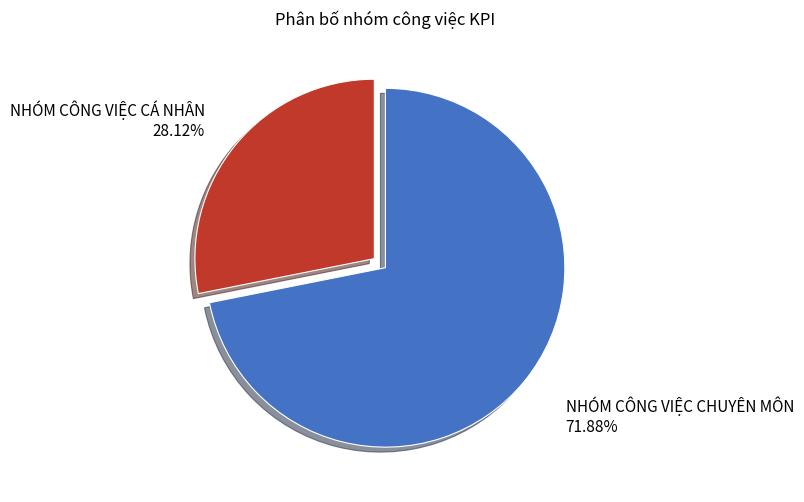

What percentage is the NHÓM CÔNG VIỆC CHUYÊN MÔN slice, to the nearest percent?

72%